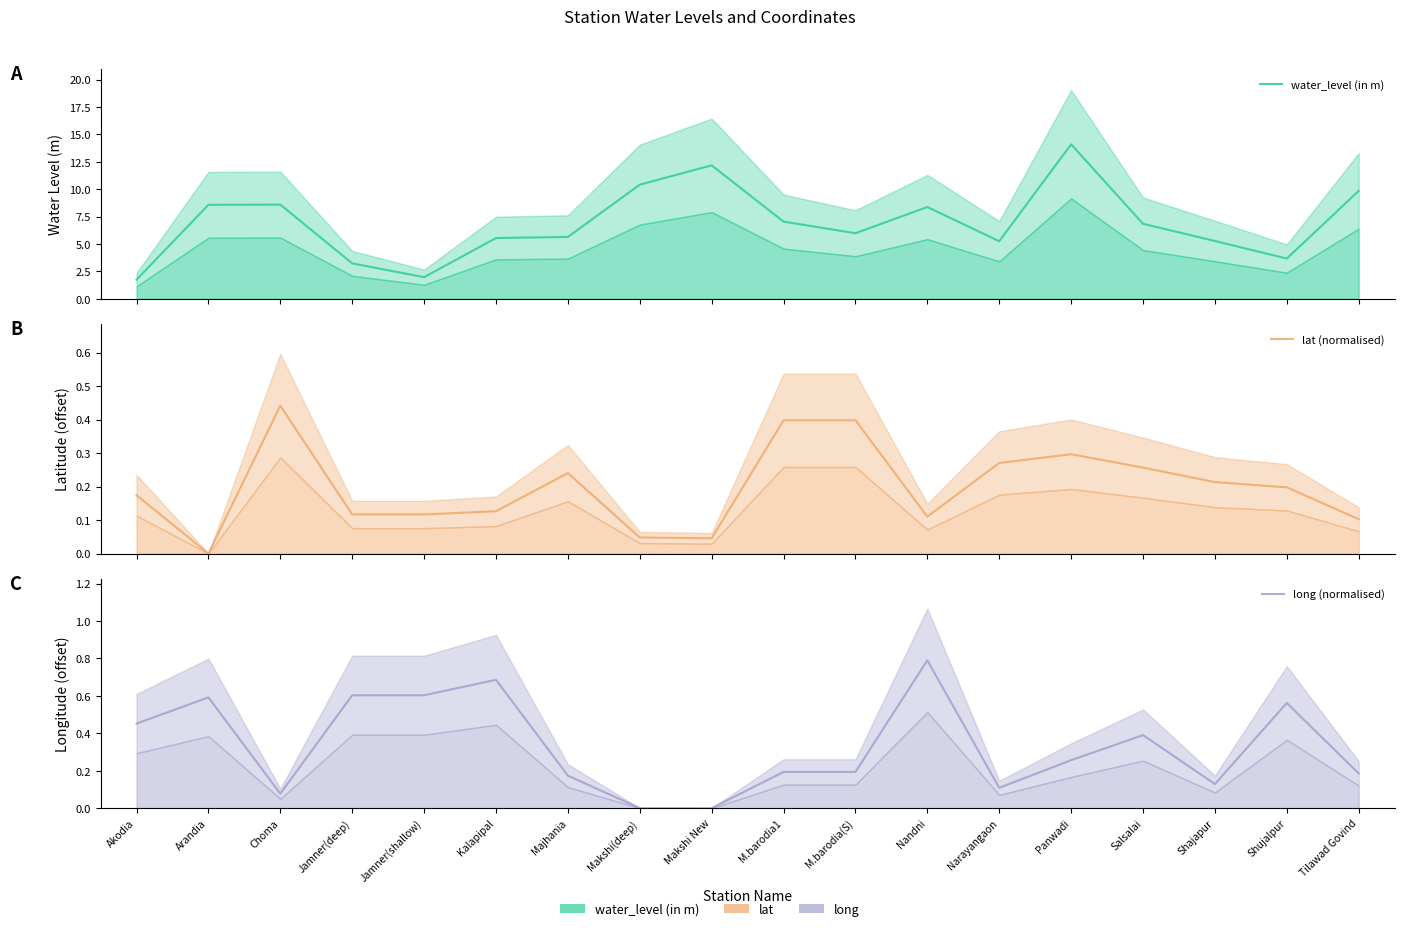

At which label is water_level (in m) closest to 7?

M.barodia1